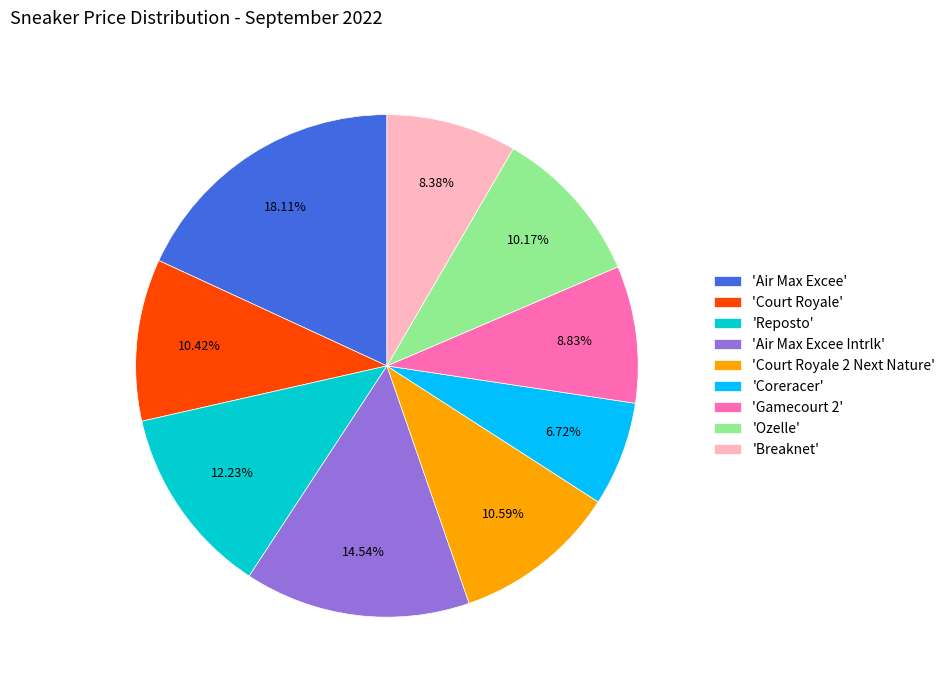

What is the smallest slice in the pie chart?

'Coreracer'